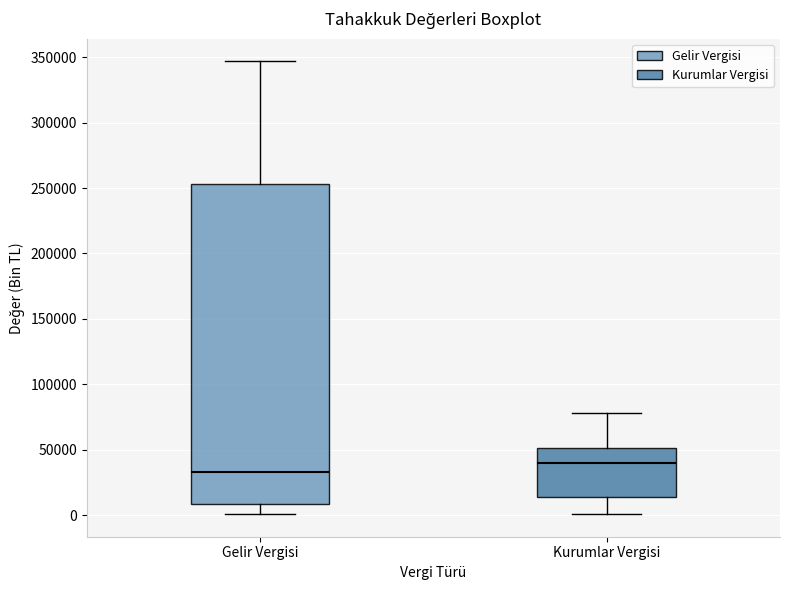

Reading left to right, transcribe this box plot: for each box, give where its median line is, the range the box spans, and where its two whiskers end, as read against the y-axis. The values are not printed on the chart, so give them approximately, as read against the axis.

Gelir Vergisi: median 35000, box 10000 to 255000, whiskers 0 to 345000
Kurumlar Vergisi: median 40000, box 15000 to 50000, whiskers 0 to 80000